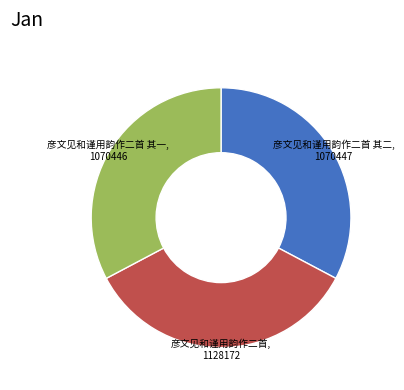

Is there any slice that represents more than half of the pie?

No